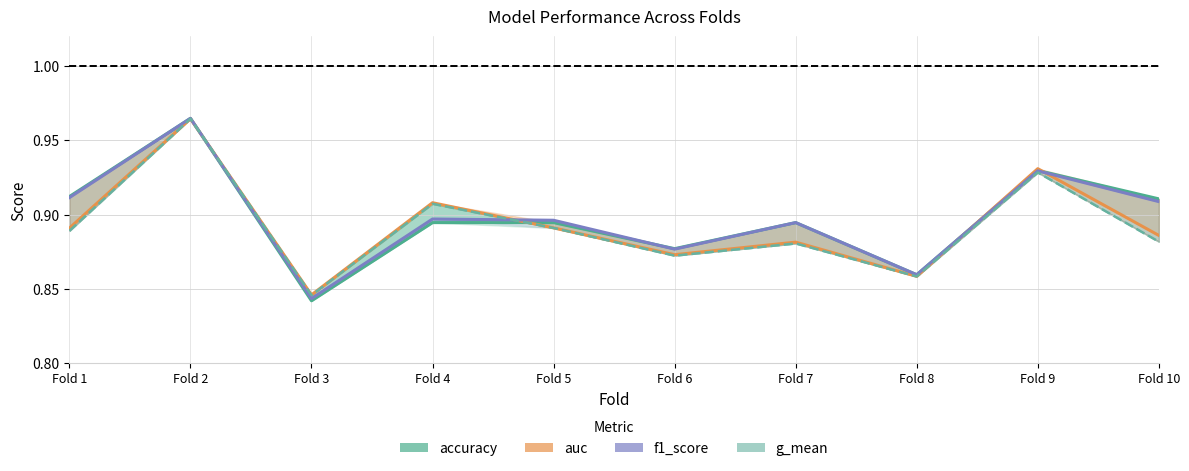

What is the difference between the maximum and minimum values in the accuracy series?

0.1